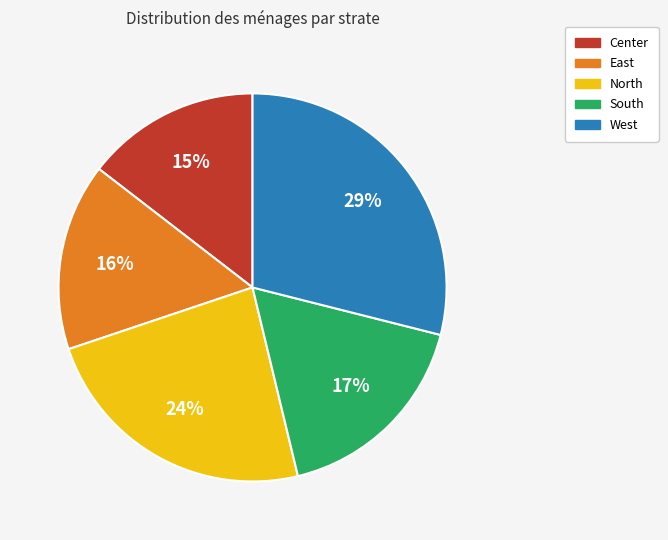

Does West represent more than half of the total?

No